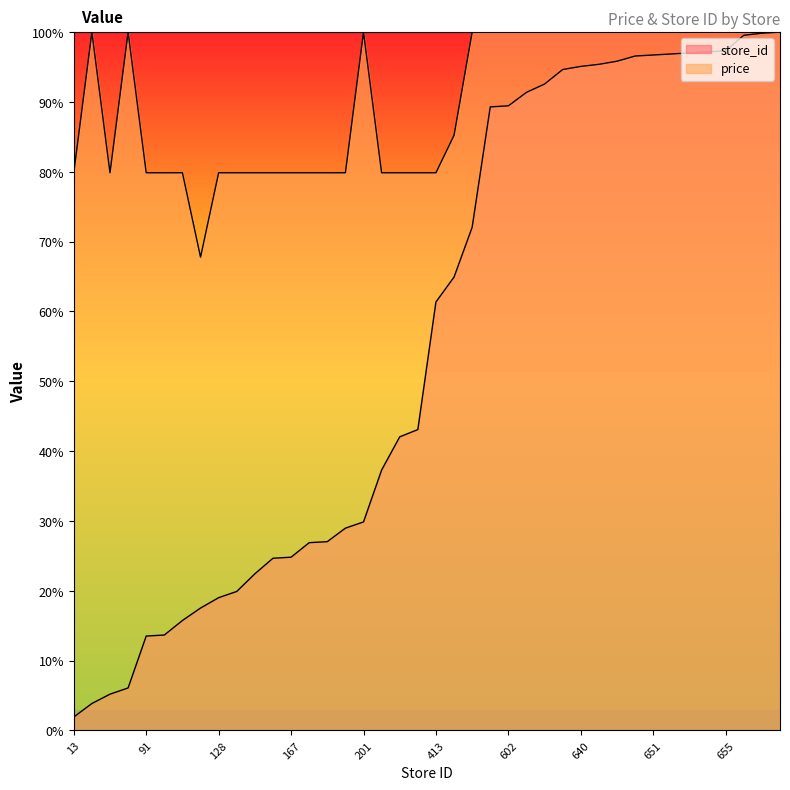

Reading right to left, transcribe all the data shown in this chart.

avg_price: 100.0	100.0	100.0	100.0	100.0	100.0	100.0	100.0	100.0	100.0	100.0	100.0	100.0	100.0	100.0	100.0	100.0	100.0	85.2	79.9	79.9	79.9	79.9	100.0	79.9	79.9	79.9	79.9	79.9	79.9	79.9	79.9	67.8	79.9	79.9	79.9	100.0	79.9	100.0	79.9
store_id: 100.0	99.9	99.6	97.3	97.2	97.0	96.9	96.7	96.6	95.8	95.4	95.1	94.7	92.6	91.4	89.5	89.3	72.1	64.9	61.4	43.1	42.1	37.3	29.9	29.0	27.0	26.9	24.8	24.7	22.4	19.9	19.0	17.5	15.8	13.7	13.5	6.1	5.2	3.9	1.9